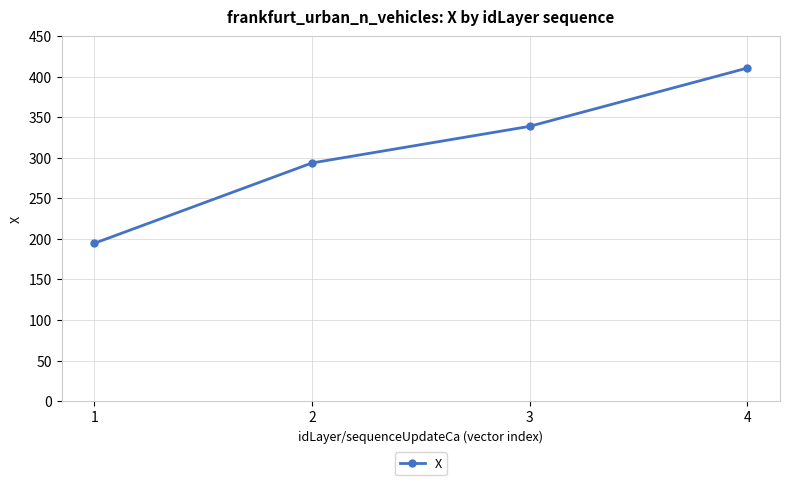

True or false: the data shows 348.4 at 1.

False